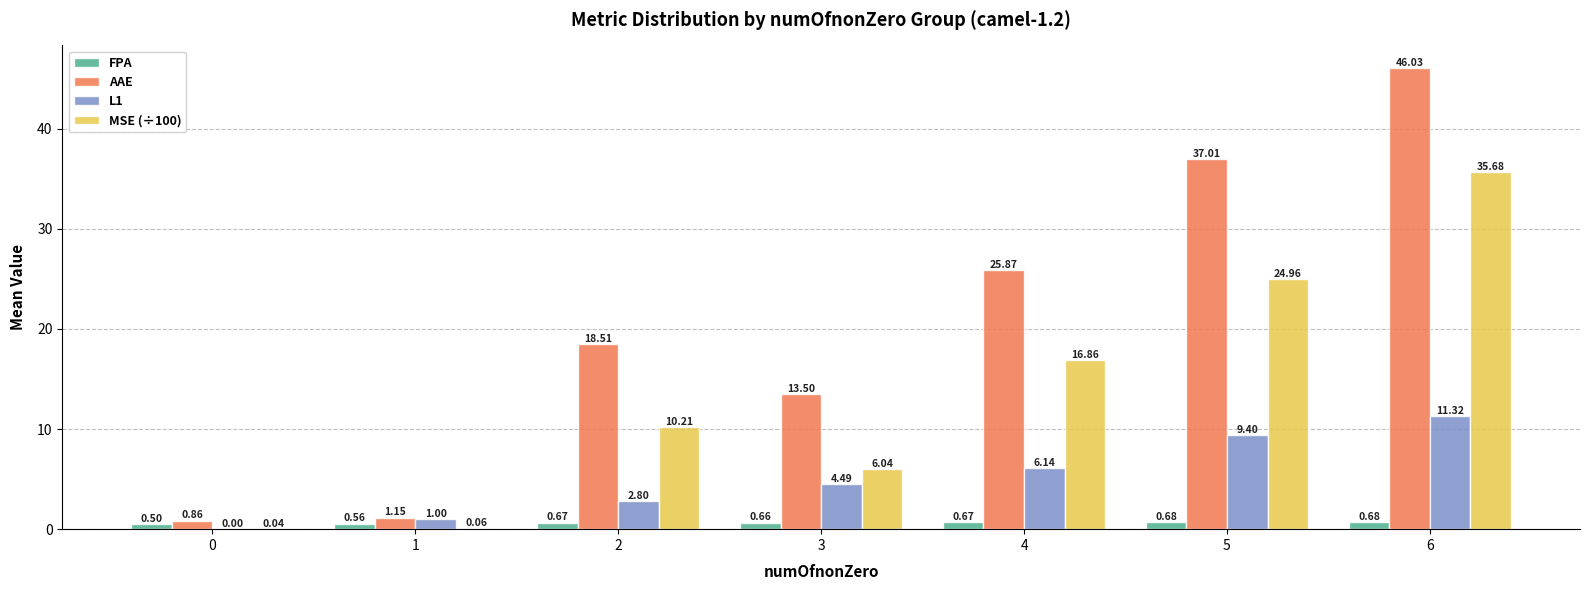

Which series changed the most between 0 and 5?

AAE